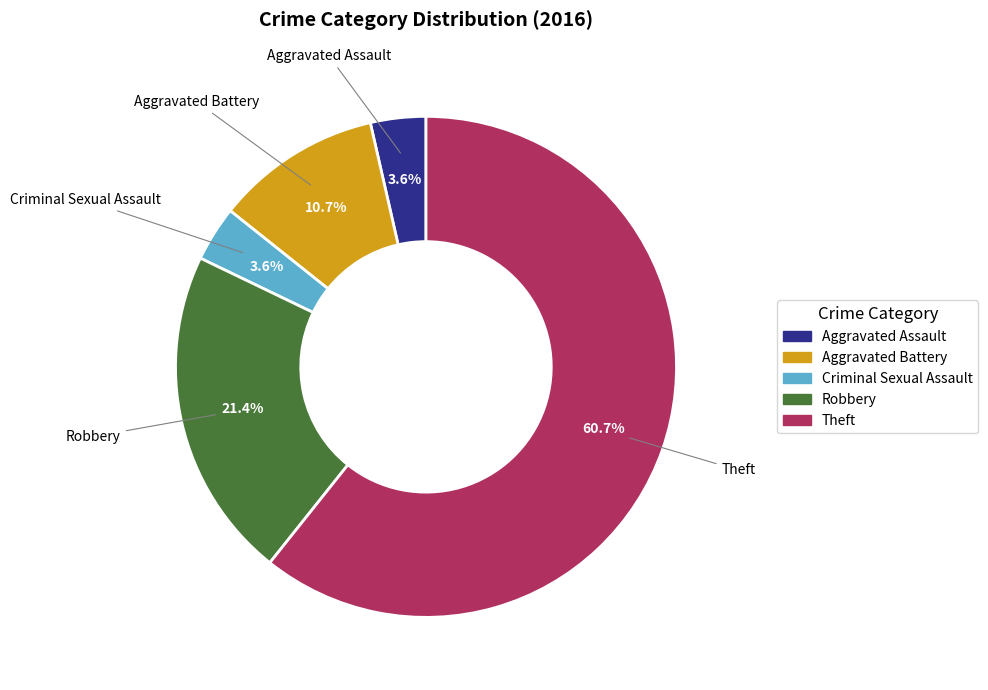

What percentage is the Theft slice, to the nearest percent?

61%